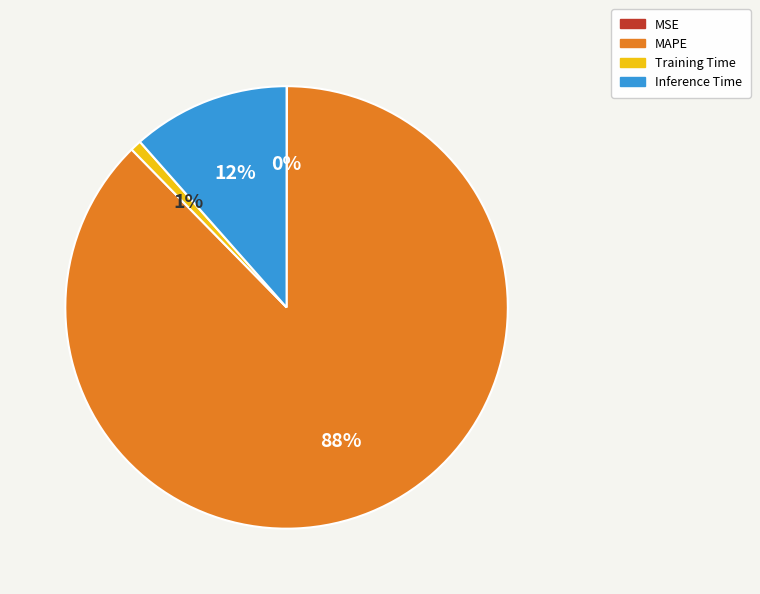

Which slice is the largest?

MAPE